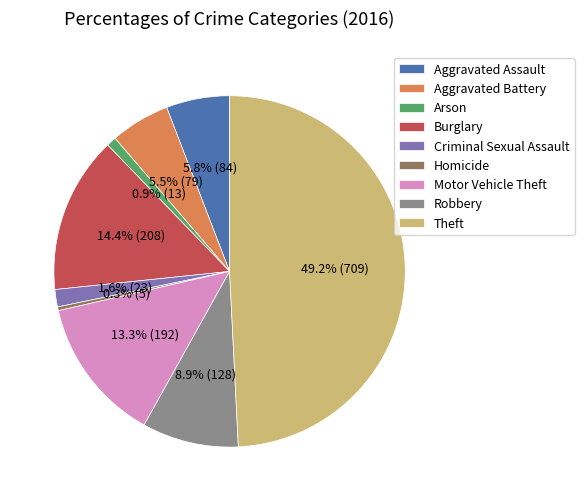

What is the ratio of the value at Motor Vehicle Theft to the value at Aggravated Battery?

2.4